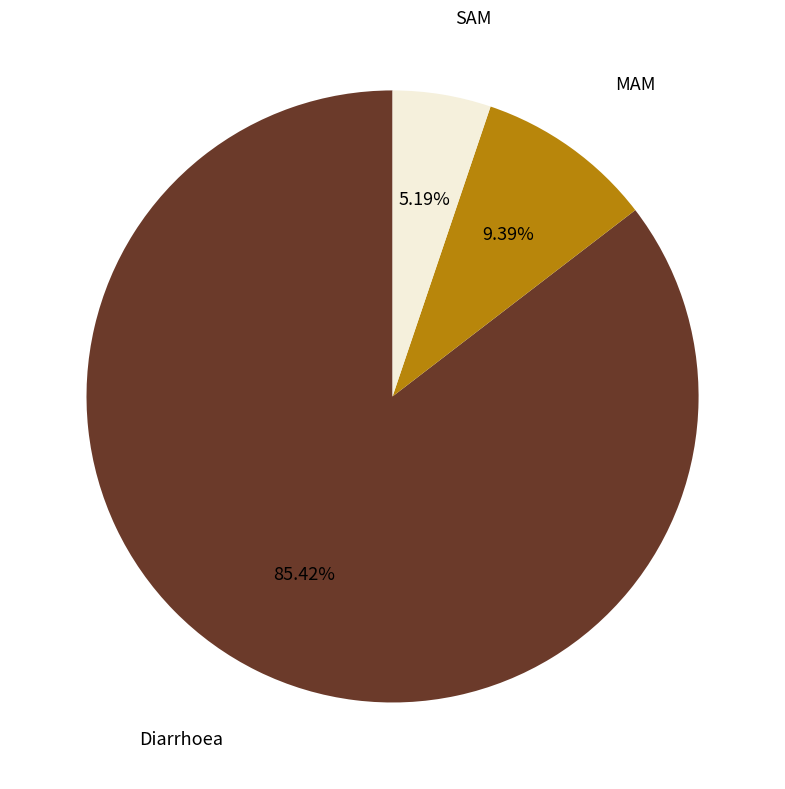

Does any single category account for the majority?

Yes